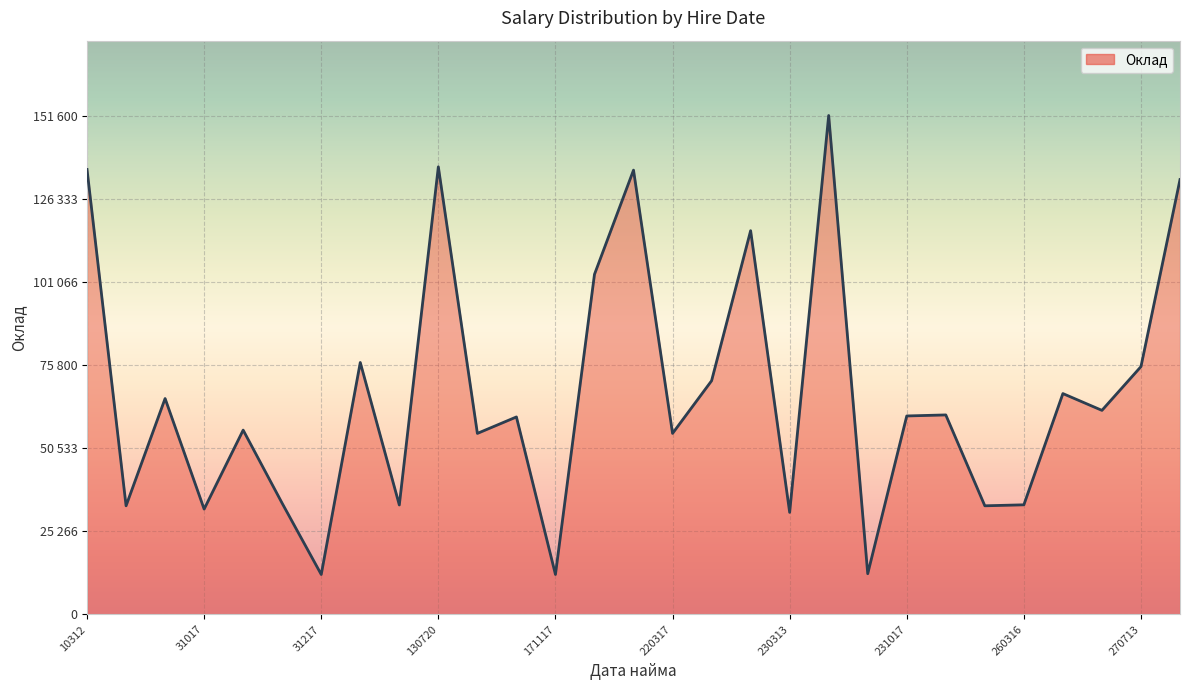

Does the chart have visible grid lines?

Yes